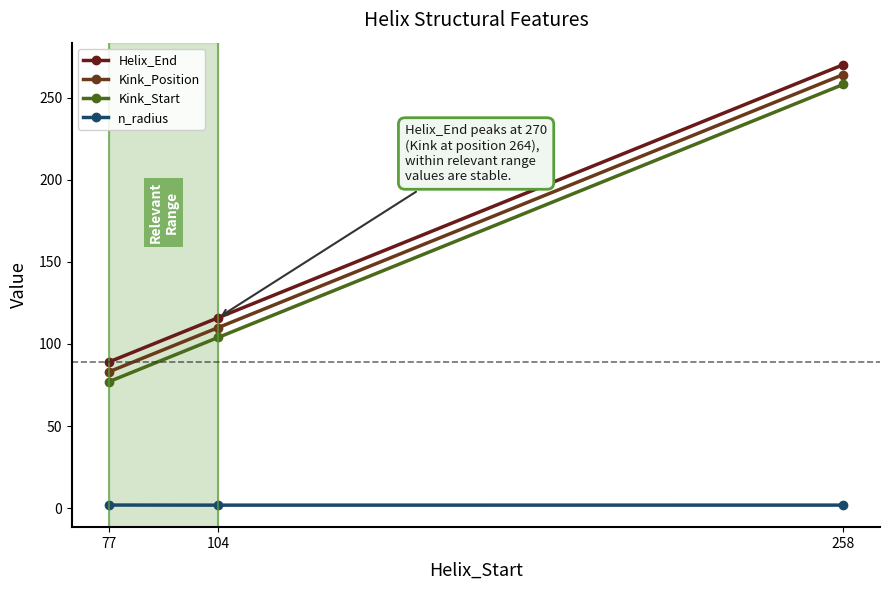

At how many categories does at least one series exceed 217?

1